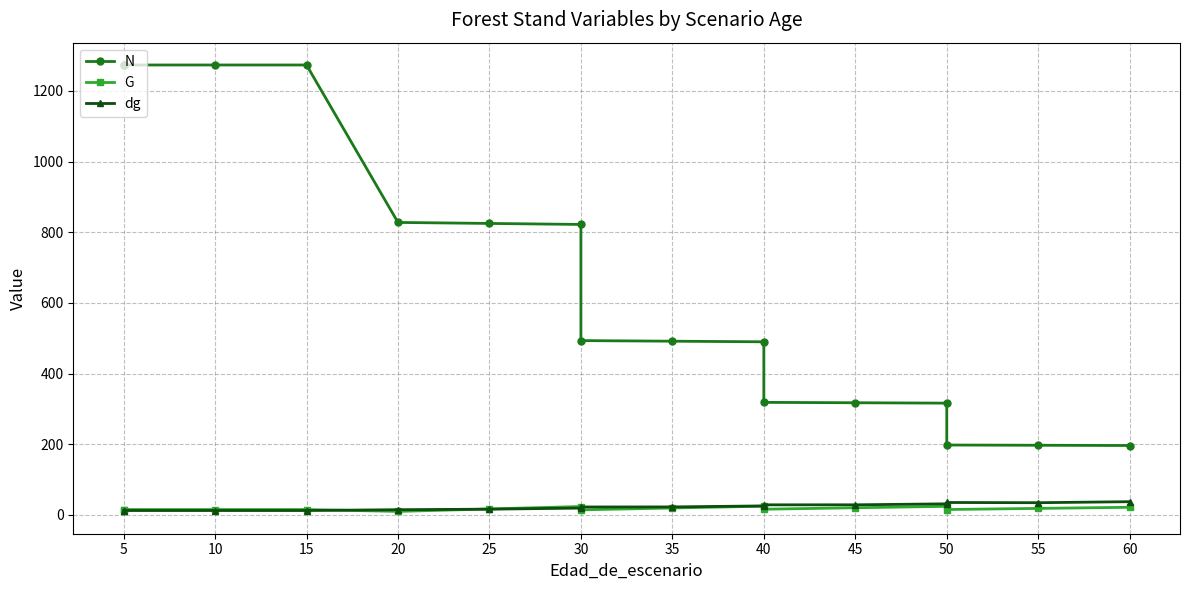

What is the difference between the G values at 20 and 30?

4.4